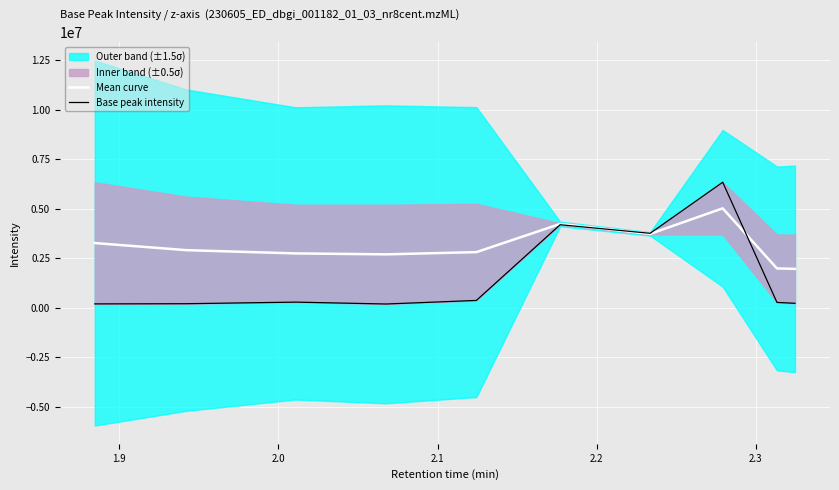

What is the lowest value of the Mean curve series?

1965610.9